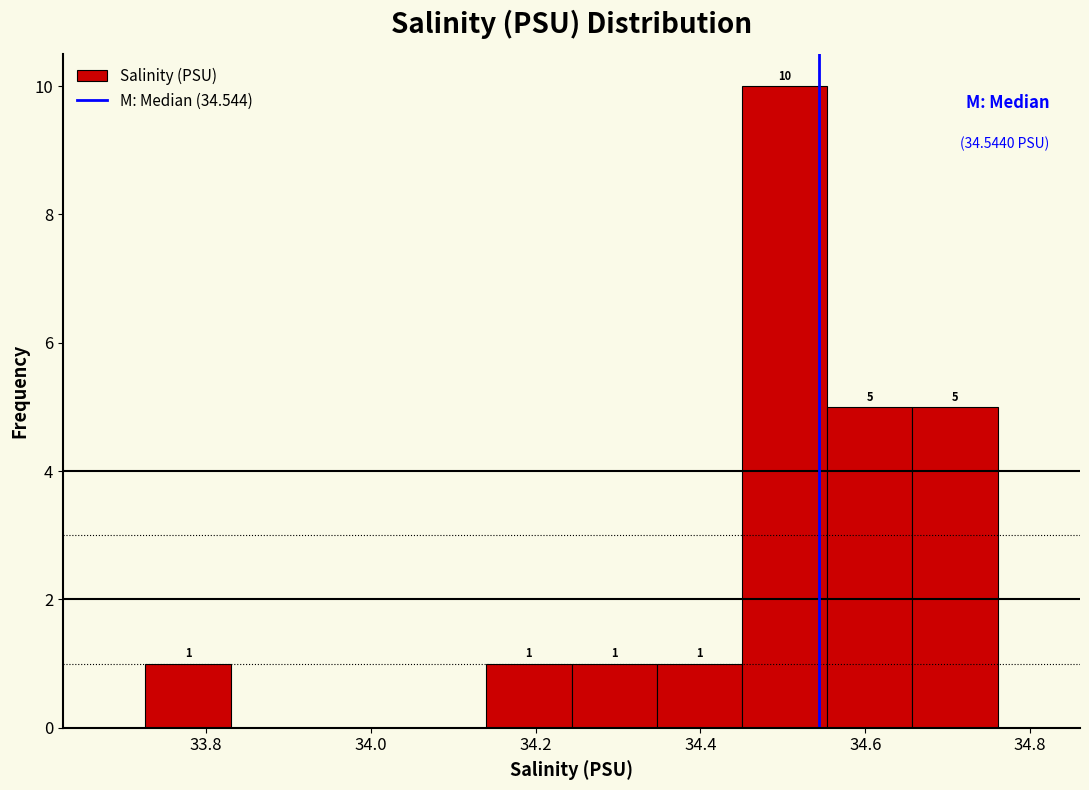

Over which range of the x-axis is the bar tallest?

34.46 to 34.56